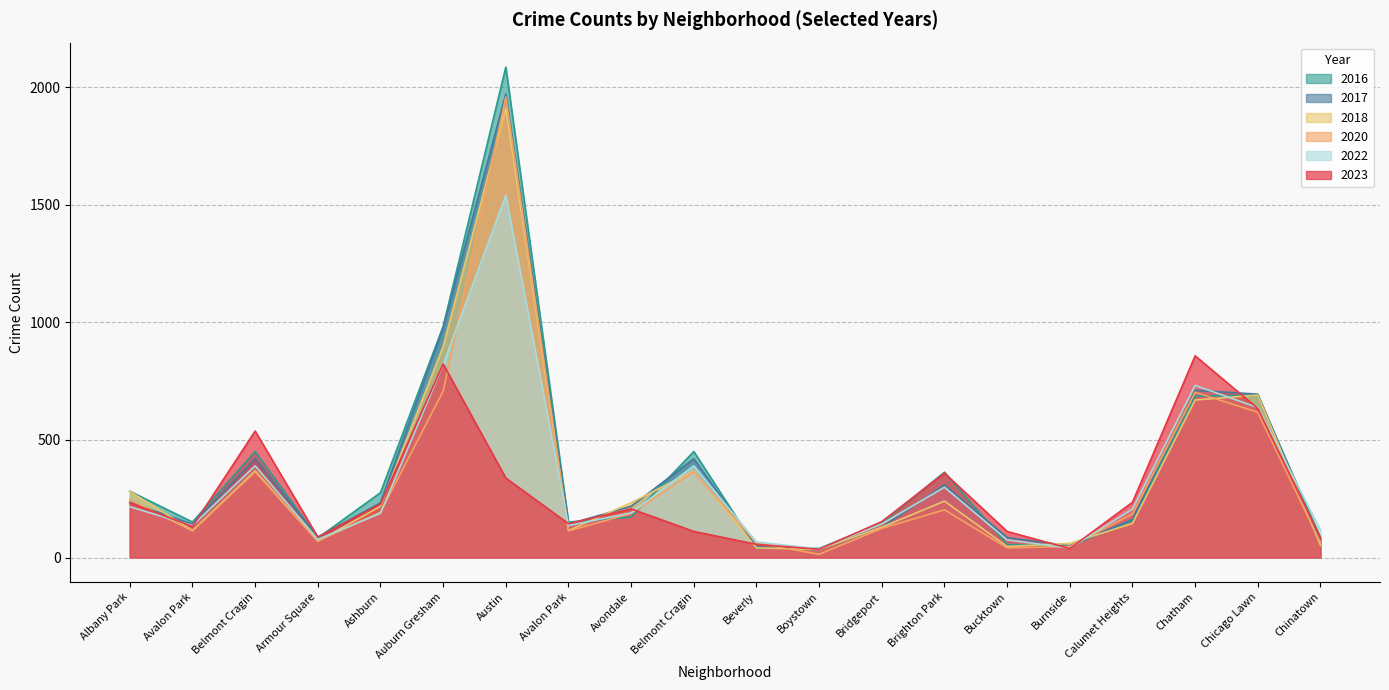

Reading left to right, extract all data points from this chart.

2023: 233	132	538	87	227	823	338	144	207	111	56	35	153	359	111	38	235	858	634	84
2017: 235	142	420	87	233	978	1972	142	218	420	46	33	128	309	85	50	162	711	695	63
2016: 282	151	451	83	276	983	2086	151	172	451	40	39	147	363	55	49	157	686	690	84
2018: 281	115	369	69	218	898	1912	115	233	369	41	34	129	240	47	60	145	670	691	52
2020: 246	113	365	70	193	708	1959	113	188	365	62	14	124	203	41	47	185	703	618	63
2022: 216	136	390	77	188	821	1541	136	190	390	66	37	143	299	75	40	206	732	638	116